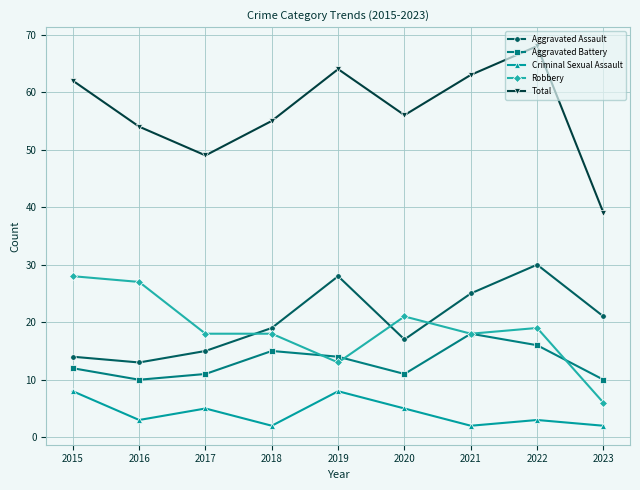

What is the value of the Aggravated Assault point at the 7th from the left?

25